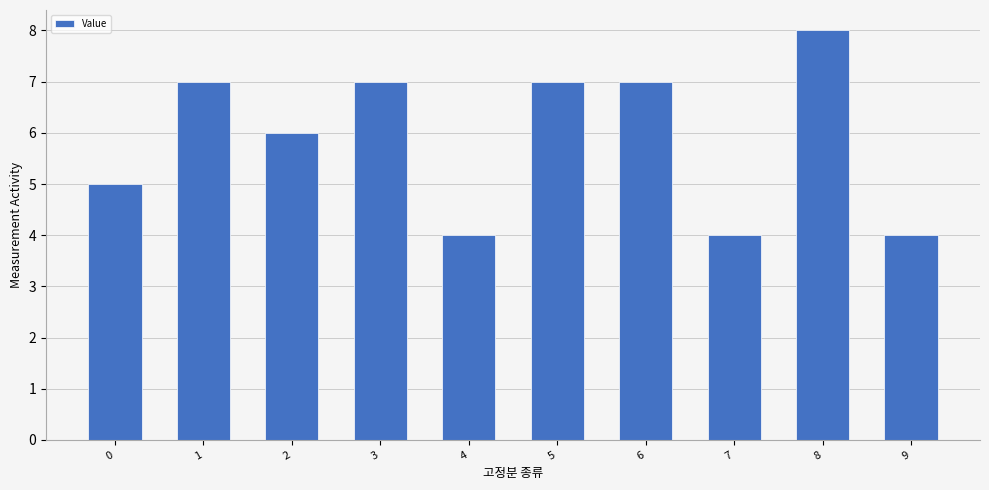

Is it true that the value at 0 is 5?

True